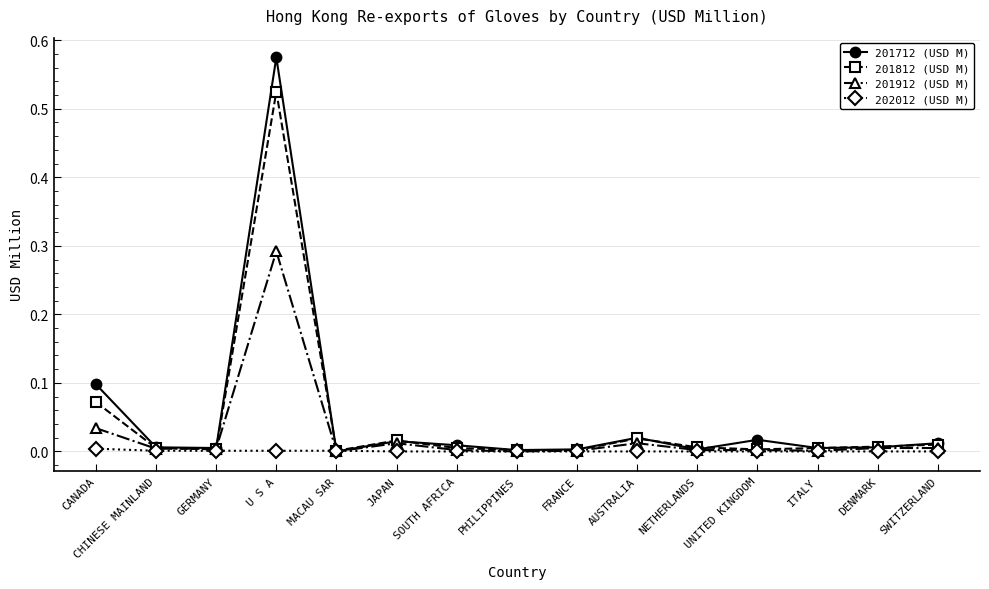

The 201912 (USD M) series shows 0.0 at CHINESE MAINLAND. True or false?

True